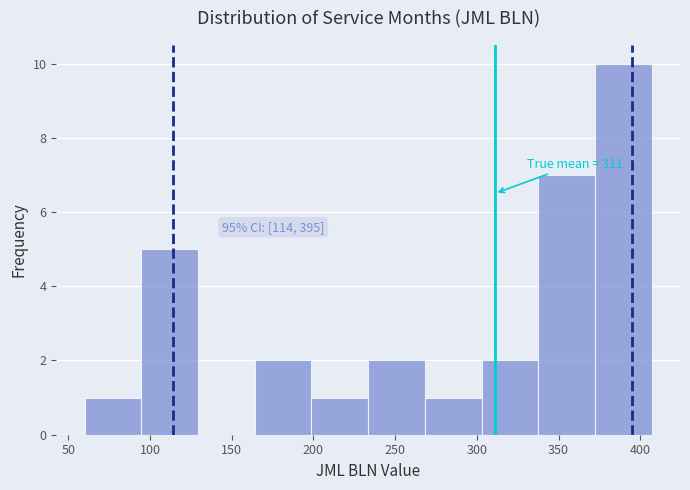

Over which range of the x-axis is the bar tallest?

370 to 405